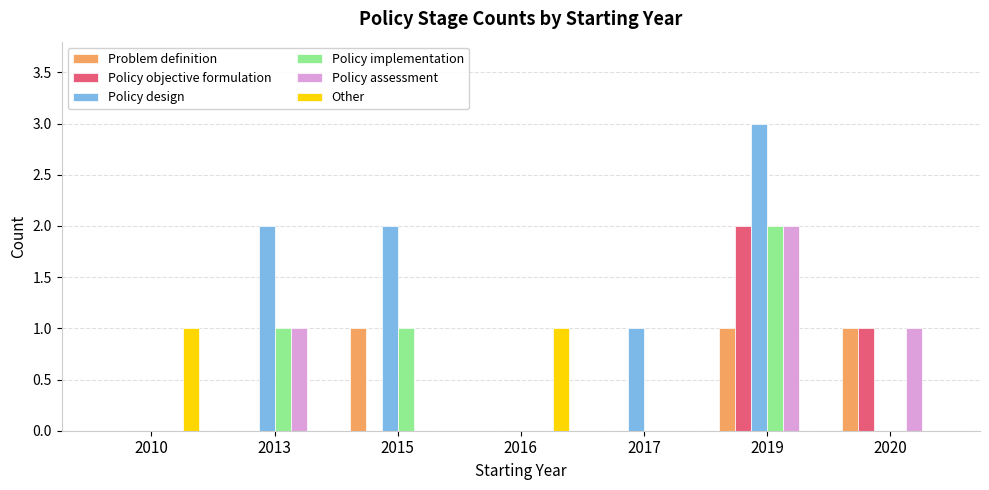

What is the sum of the Policy design values at 2013 and 2017?

3